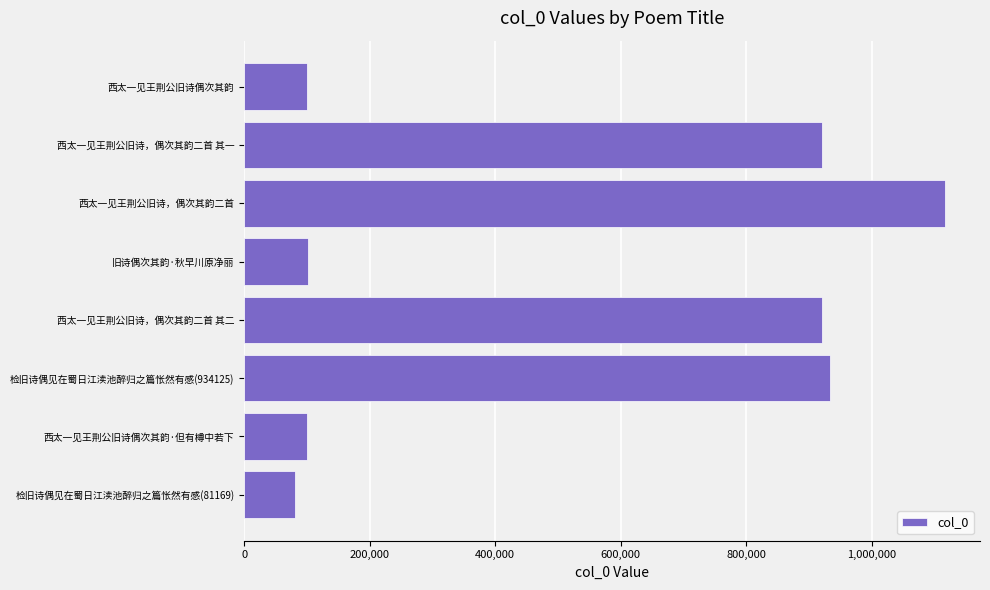

What is the maximum value shown in the chart?

1116838